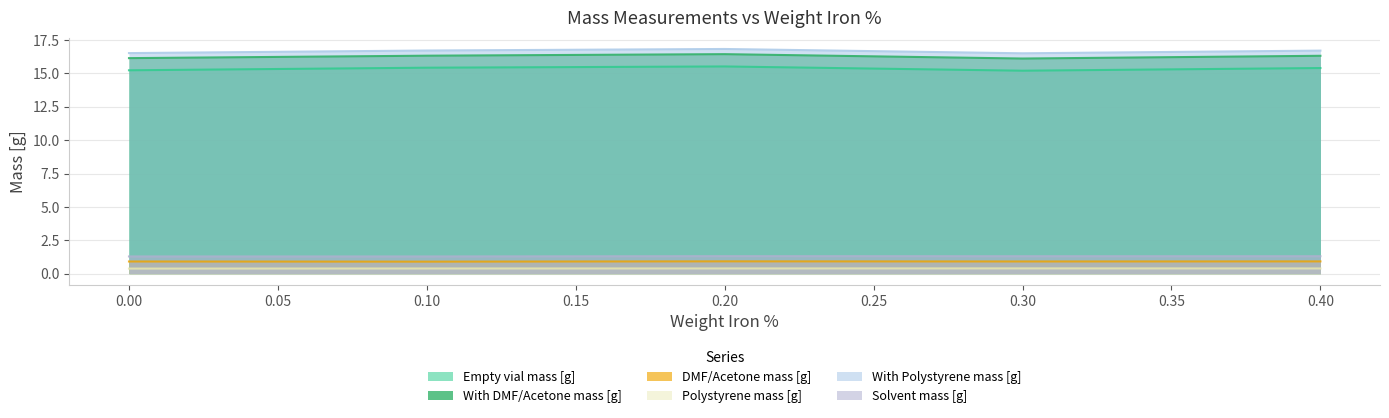

Is the value of Solvent mass [g] at 0.10 greater than the value of Empty vial mass [g] at 0.20?

No